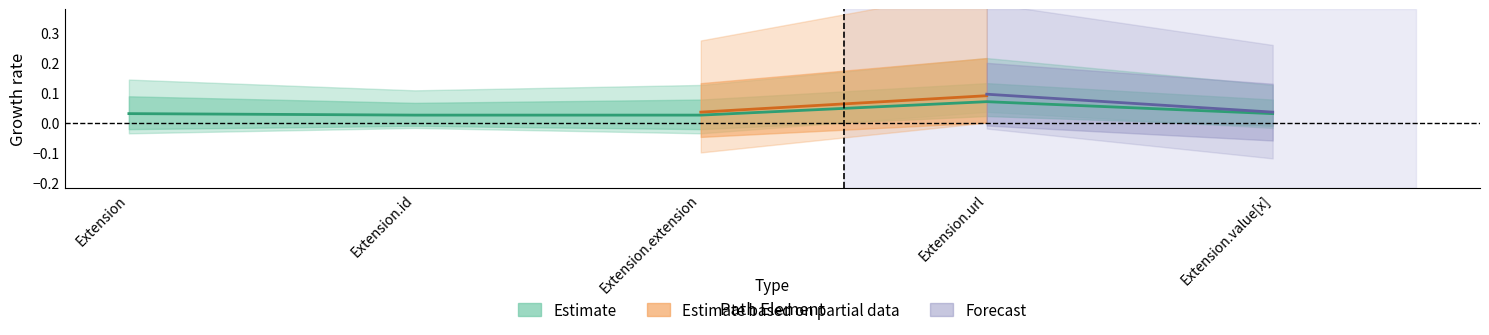

Where is the first local maximum?

Extension.url